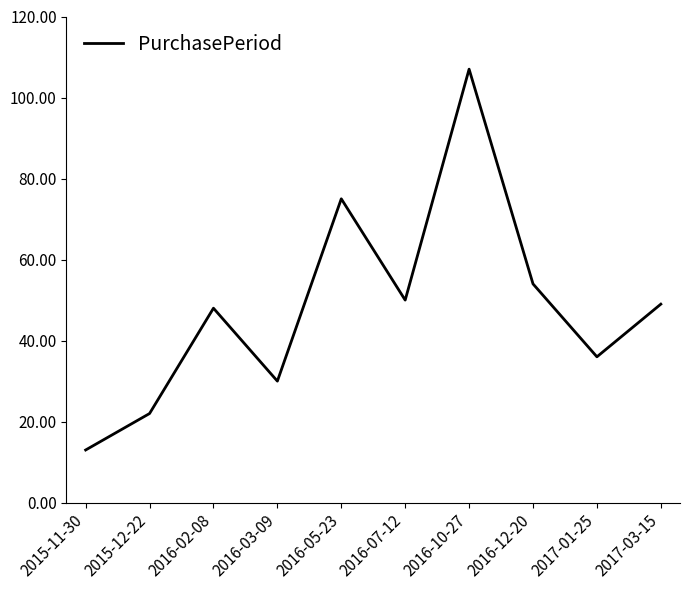

Reading left to right, what are all the values shown in this chart?

2015-11-30=13	2015-12-22=22	2016-02-08=48	2016-03-09=30	2016-05-23=75	2016-07-12=50	2016-10-27=107	2016-12-20=54	2017-01-25=36	2017-03-15=49